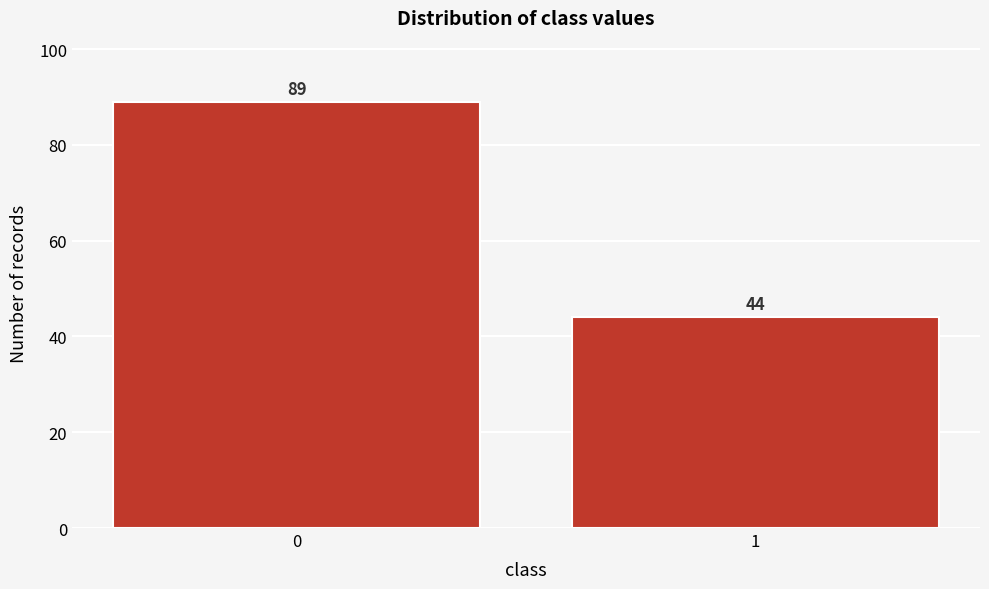

Reading right to left, what are all the values shown in this chart?

1=44	0=89